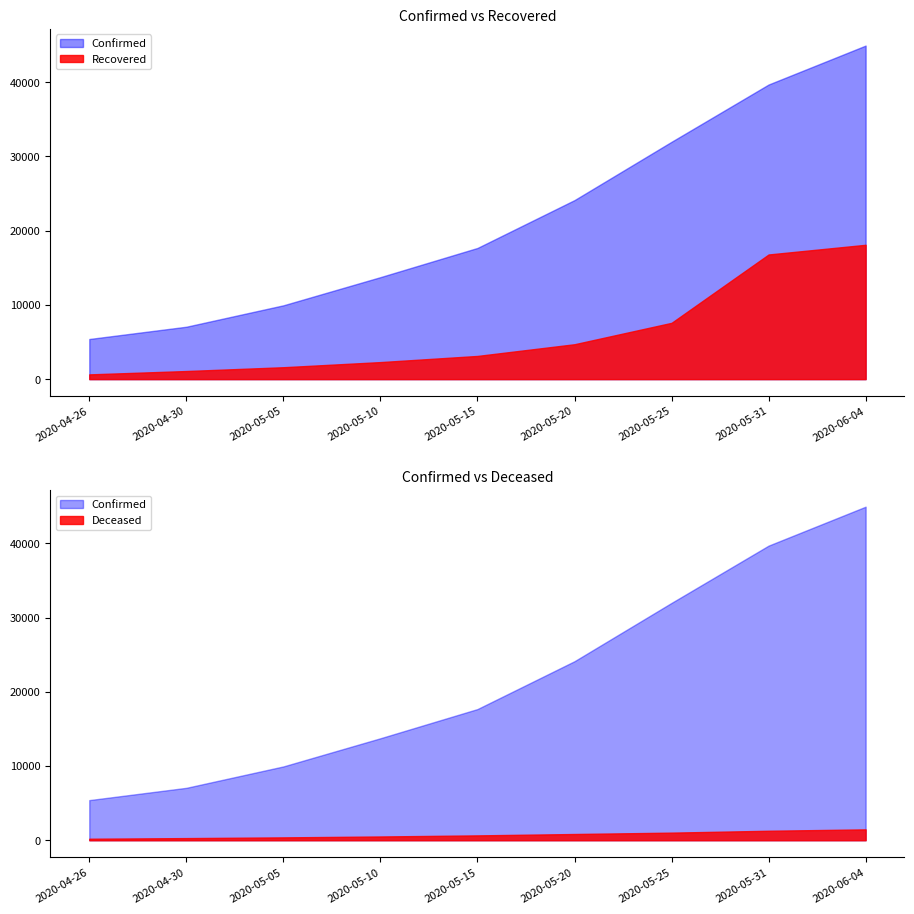

At which label does Deceased reach its minimum?

2020-04-26